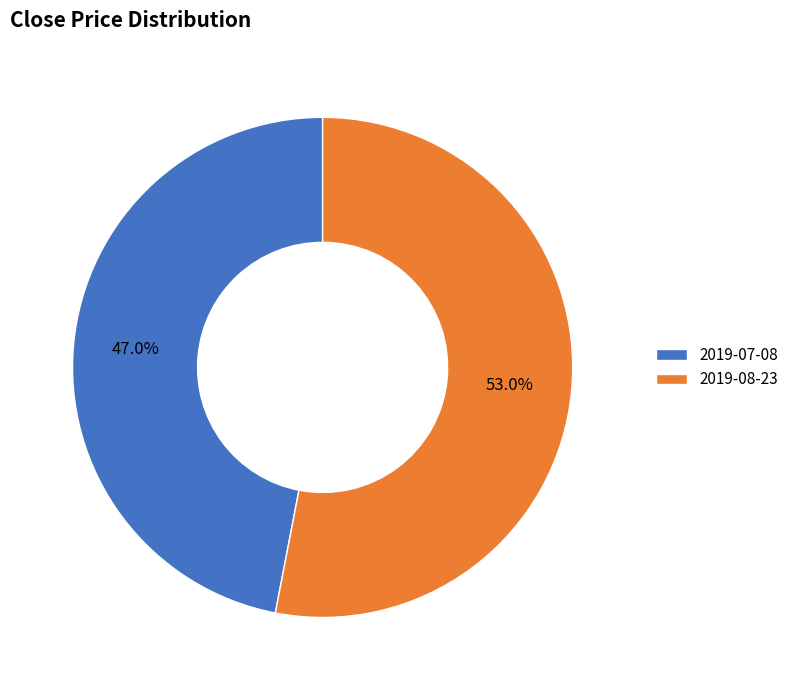

Does 2019-07-08 represent more than half of the total?

No